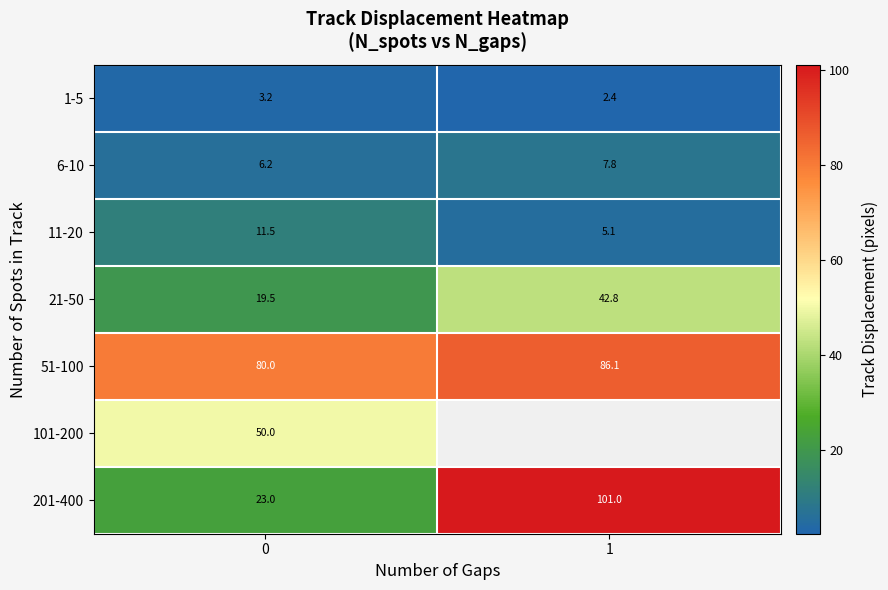

Is it true that 6-10 equals 7.8 at 1?

True